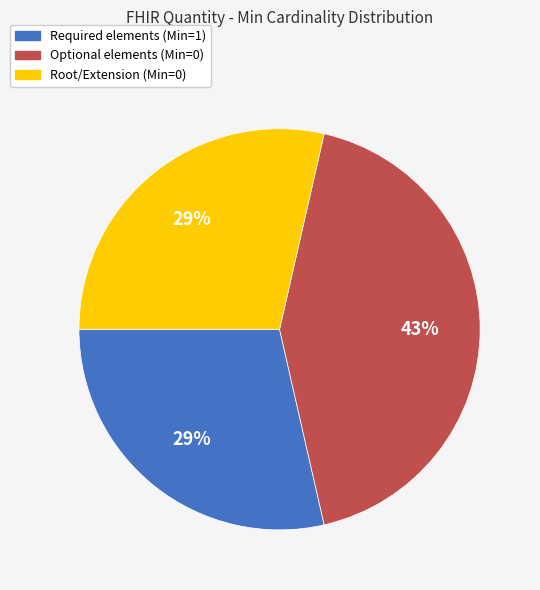

Does any single category account for the majority?

No